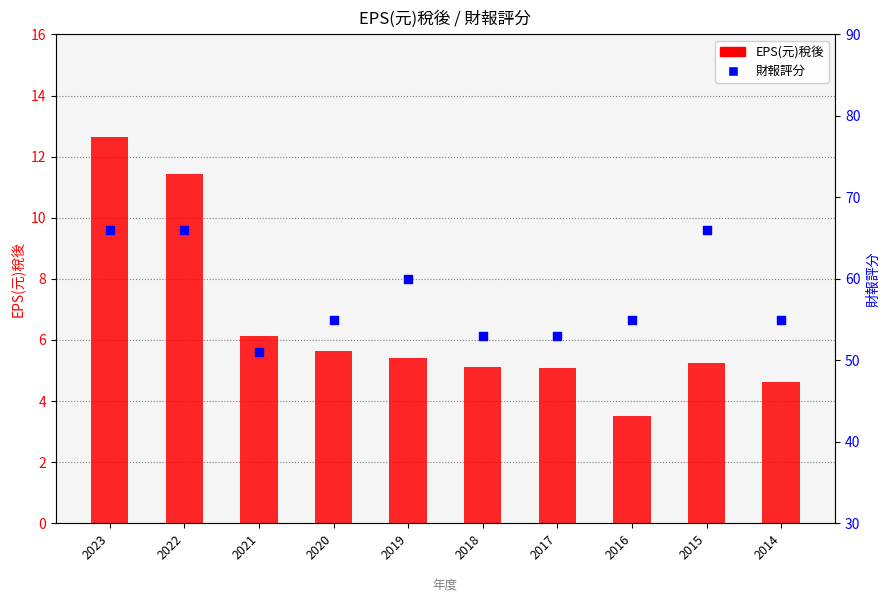

Is the value of EPS(元)稅後 at 2021 greater than the value of 財報評分 at 2014?

No